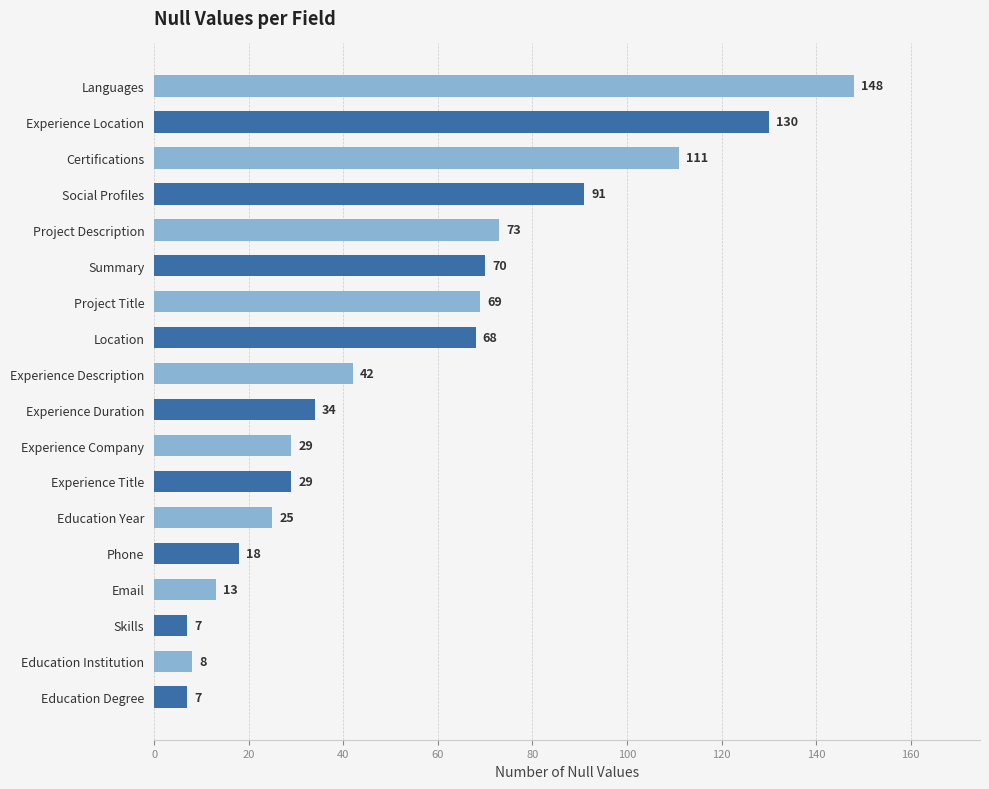

What is the difference between the maximum and minimum values?

141